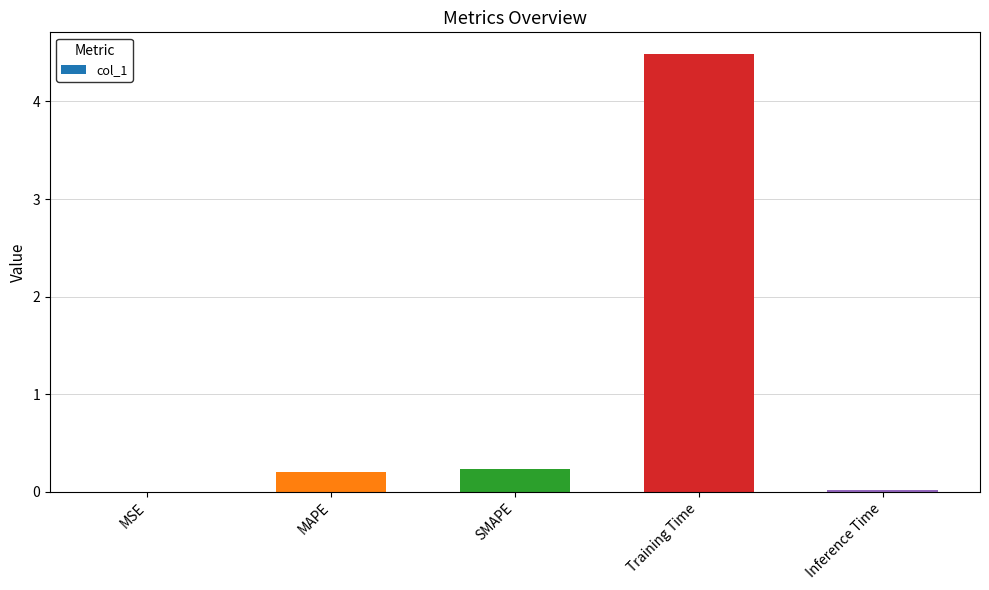

Does the chart contain stacked bars?

No